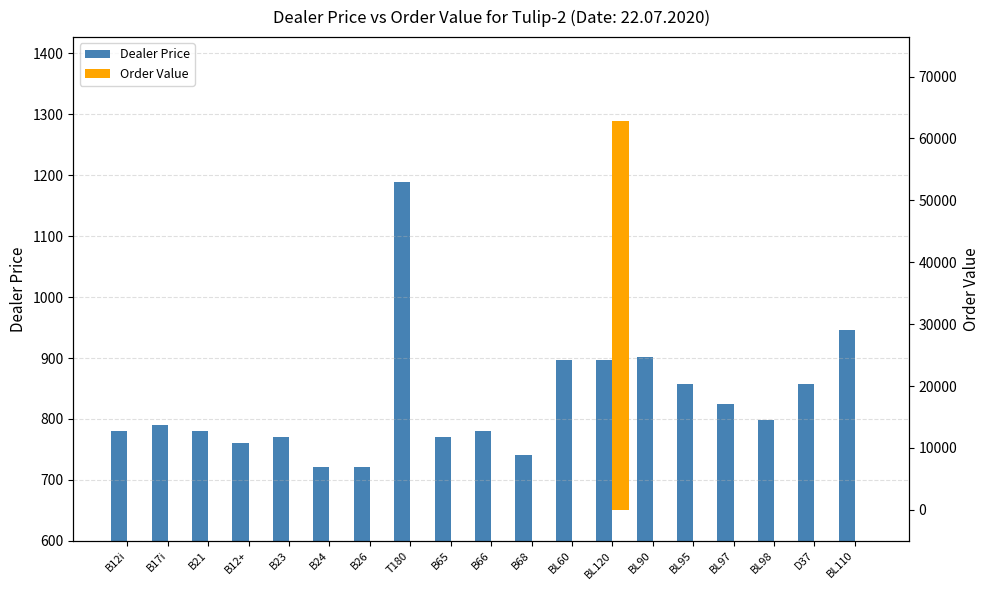

The Dealer Price series shows 246.1 at B65. True or false?

False